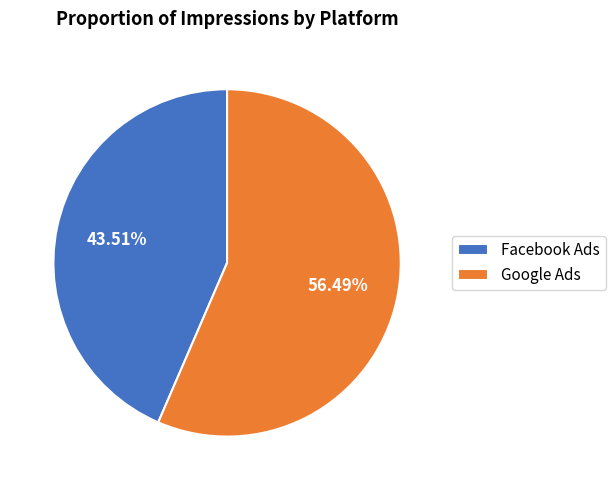

What percentage is NOT represented by Google Ads?

43.5%